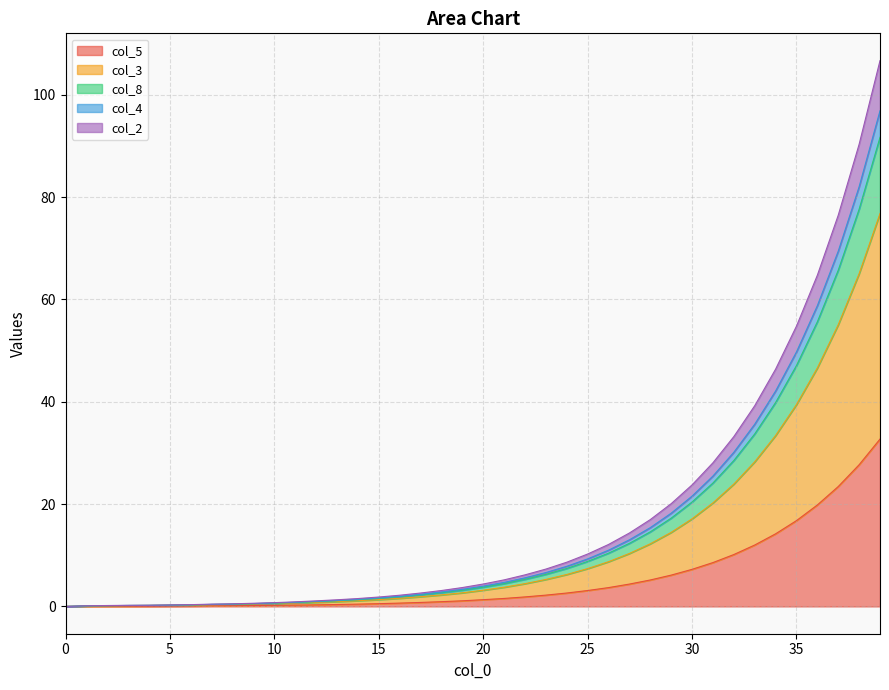

At which category is the sum across all series the highest?

39